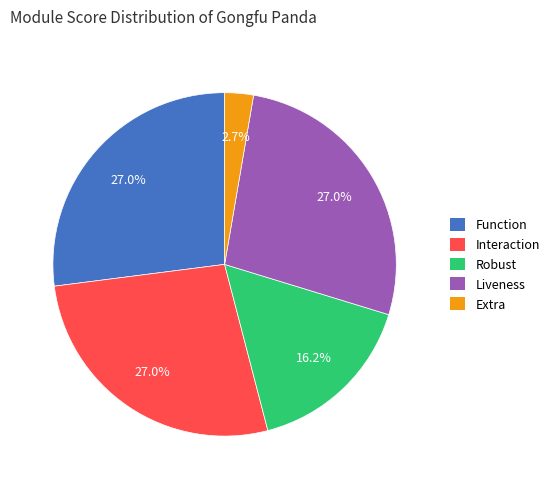

Does Function account for over 50% of the chart?

No